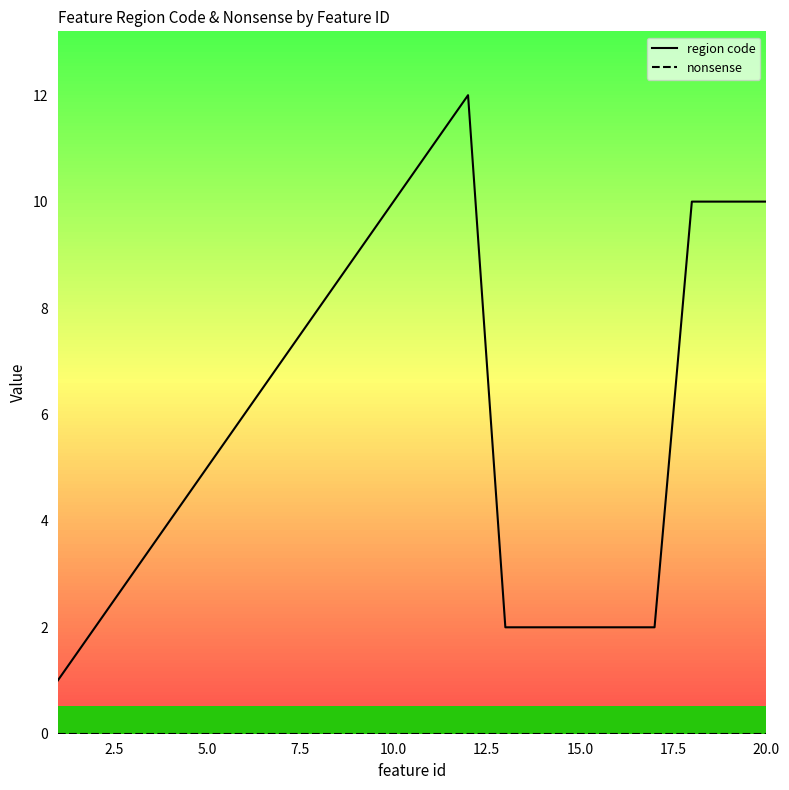

How many interior local peaks does the region code series have?

1